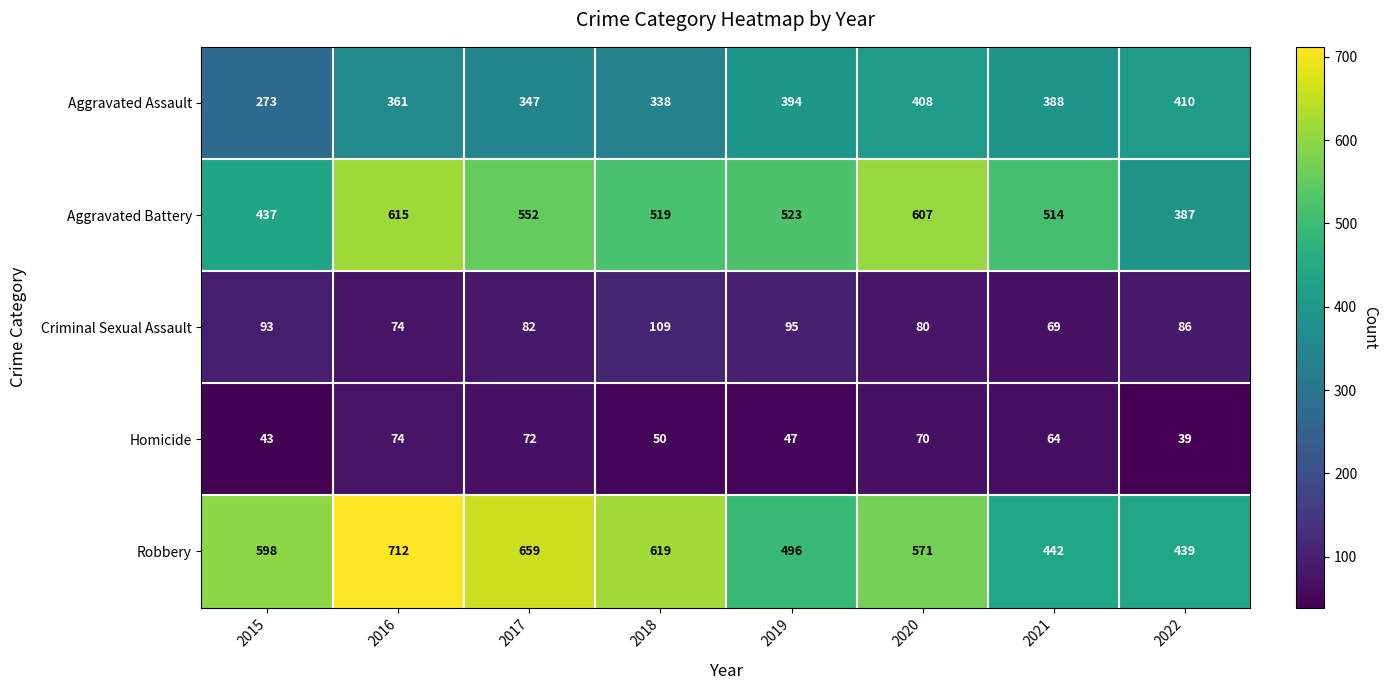

Between 2015 and 2022, which series saw the biggest shift?

Robbery